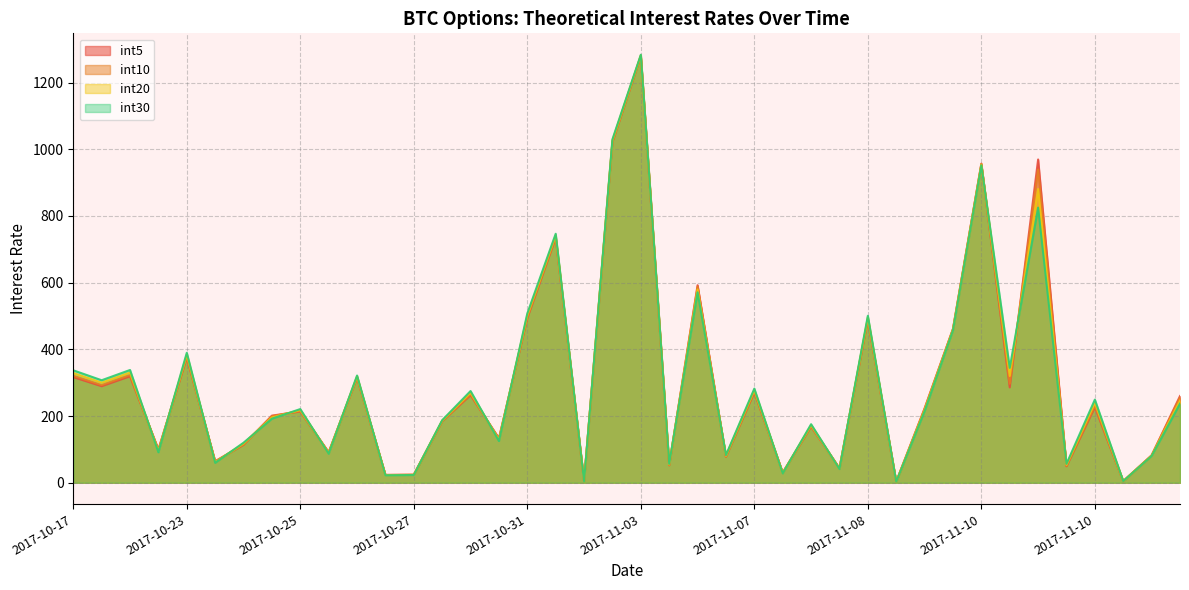

At which category is the sum across all series the highest?

2017-11-03